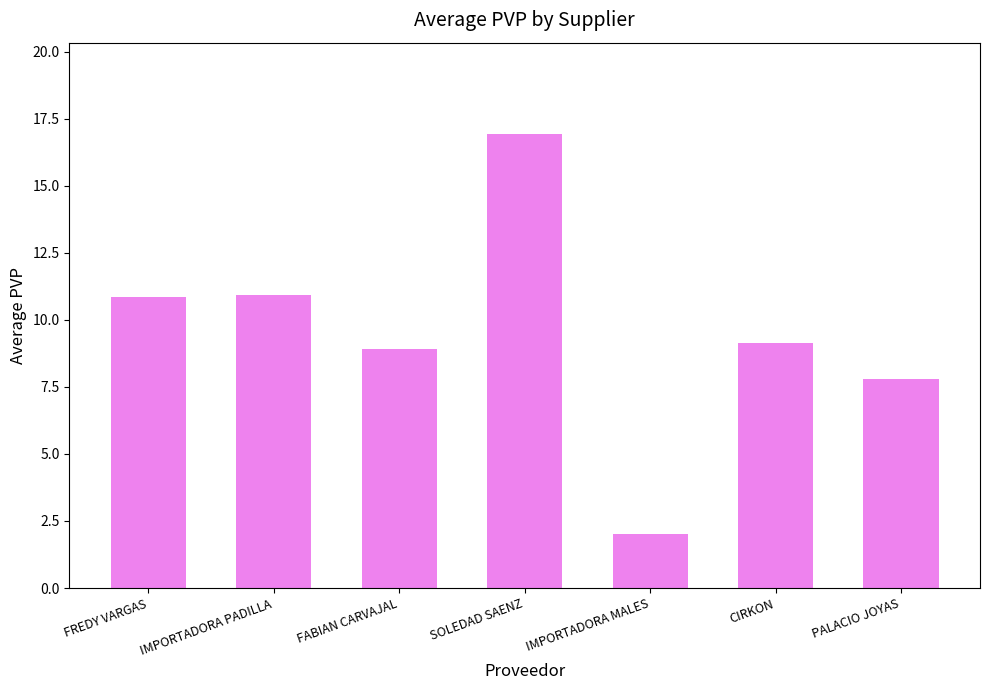

Which category has the lowest value across all series?

IMPORTADORA MALES